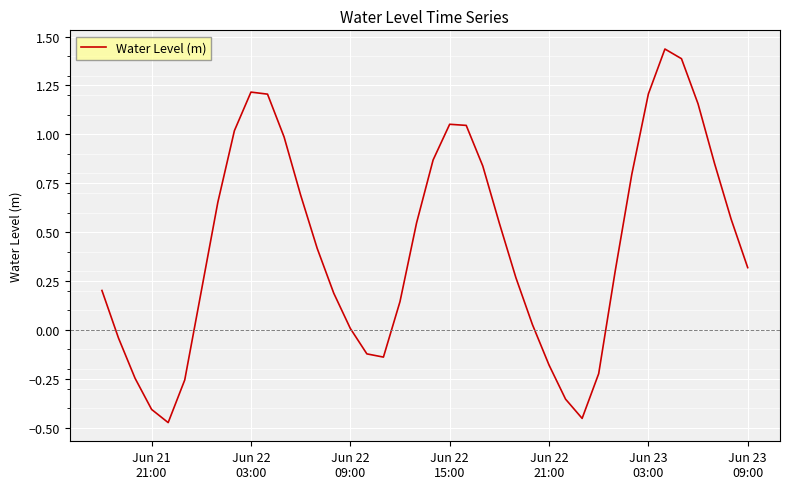

What is the difference between the maximum and minimum values?

1.9